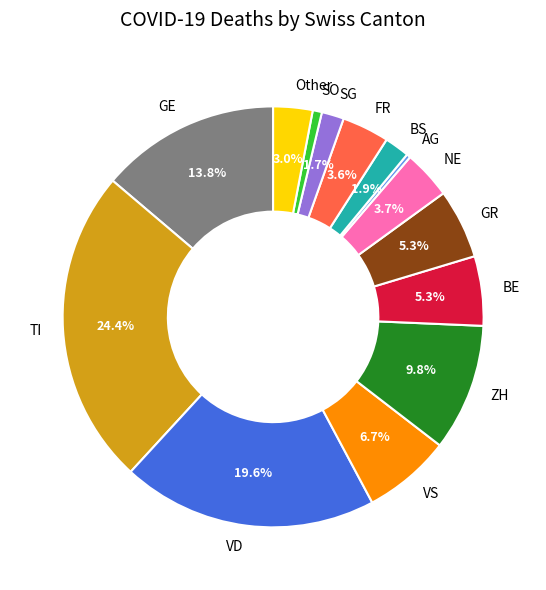

How much of the chart is everything except ZH?

90.2%